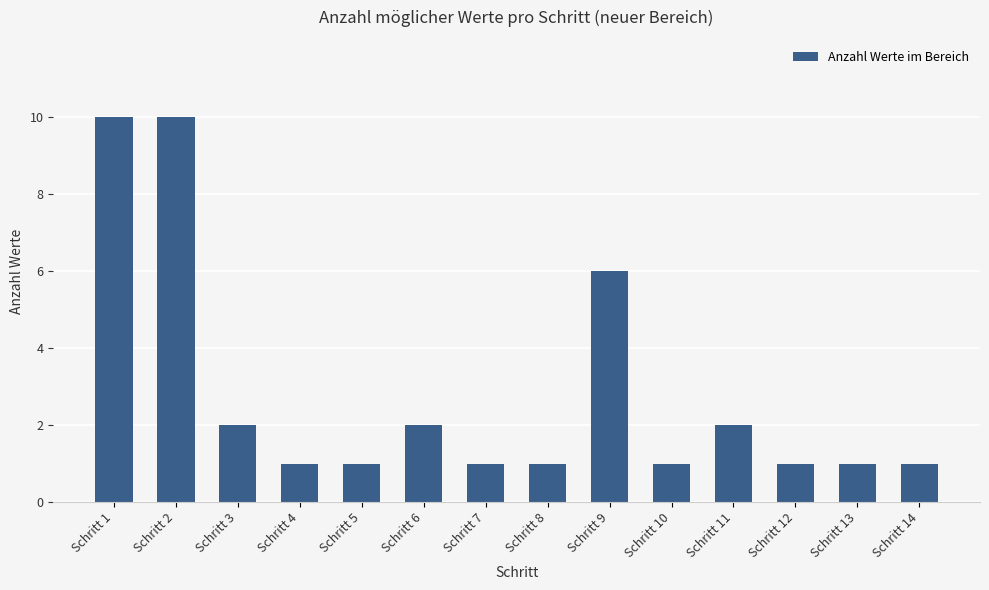

What is the difference between the values at Schritt 14 and Schritt 9?

5